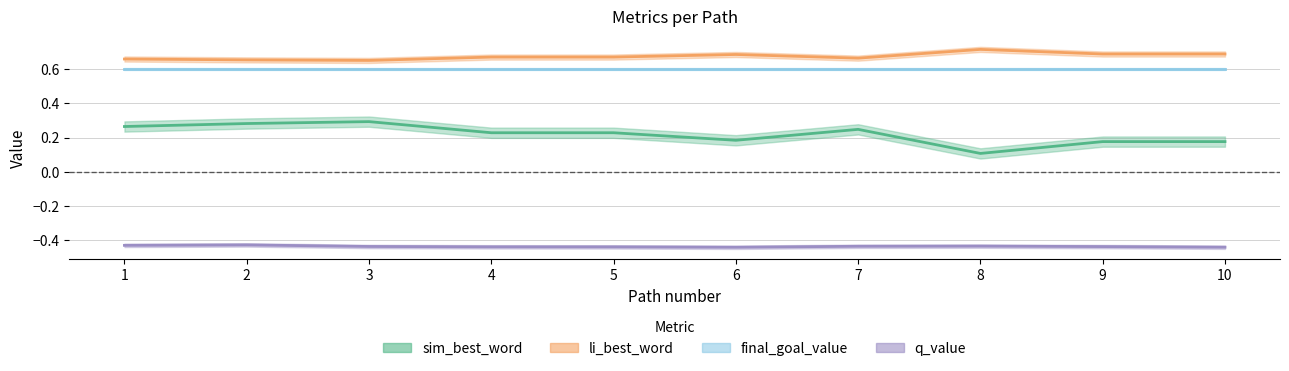

What is the value of the sim_best_word point at the 9th from the left?

0.2